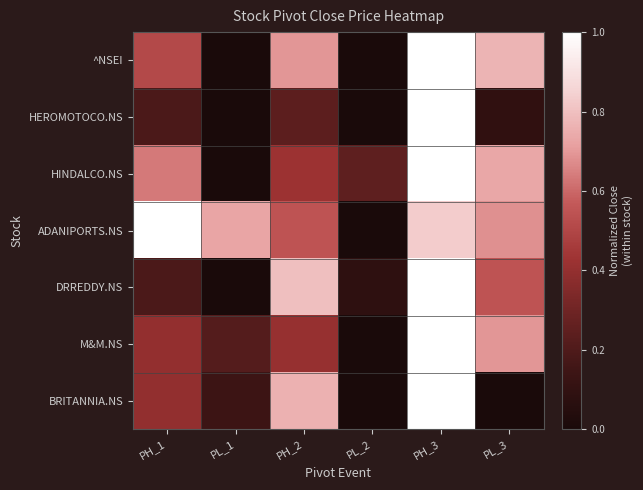

Rank the series at PL_1 from highest to lowest value.

ADANIPORTS.NS, M&M.NS, BRITANNIA.NS, ^NSEI, HEROMOTOCO.NS, HINDALCO.NS, DRREDDY.NS